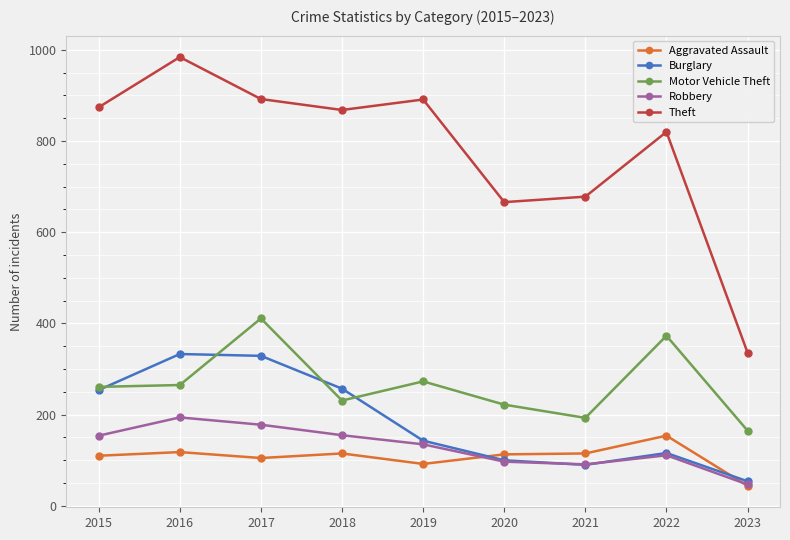

What is the maximum value shown in the chart?

984